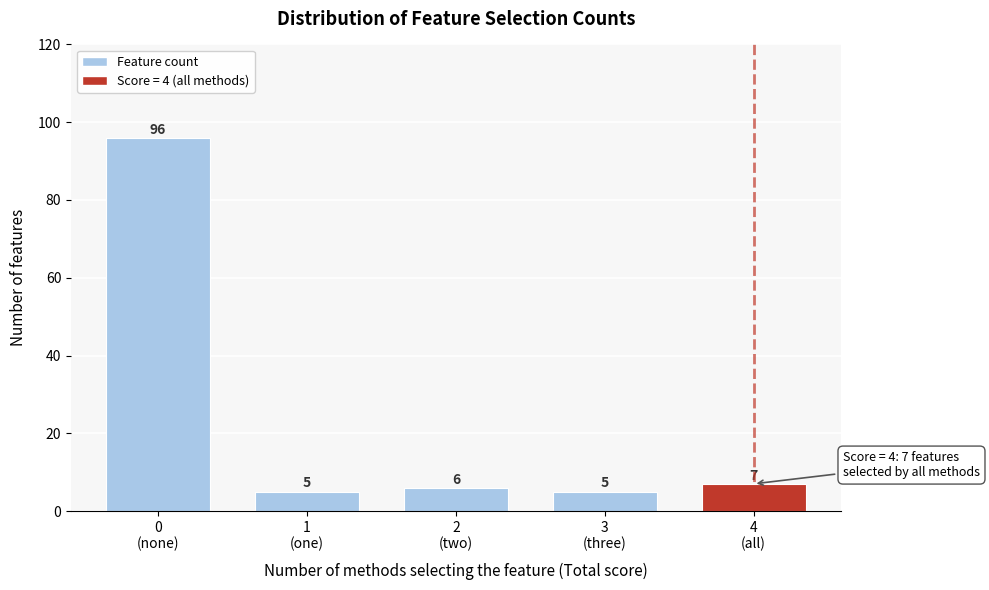

Reading left to right, transcribe all the data shown in this chart.

96	5	6	5	7